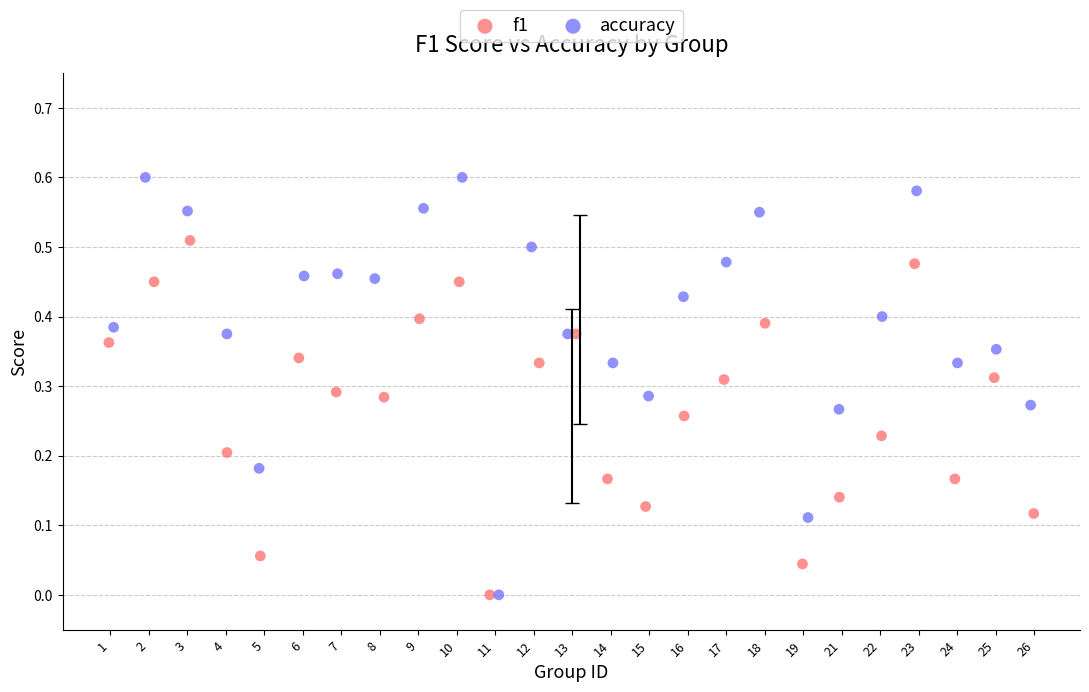

Which series has the largest Y range (max minus min)?

accuracy